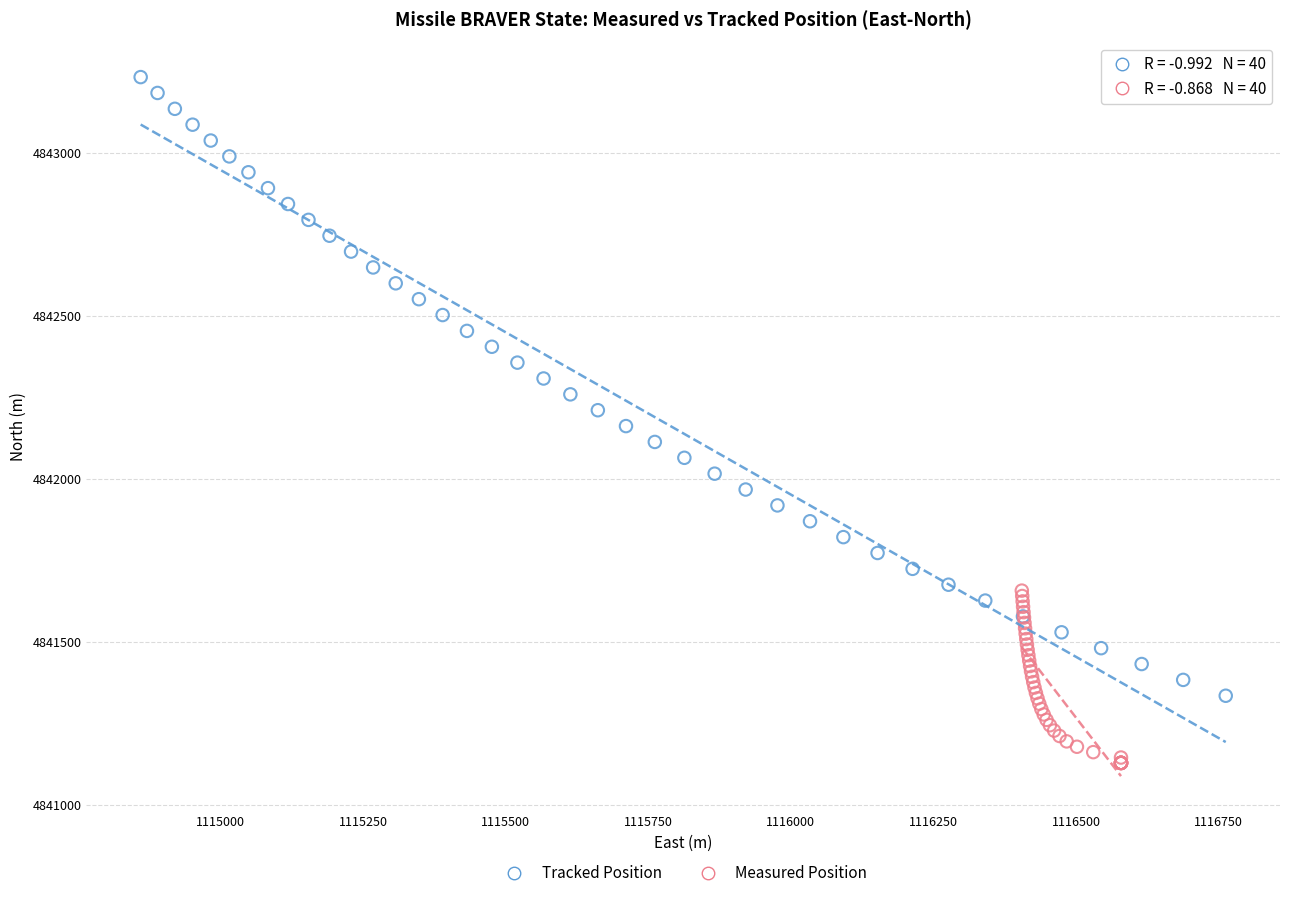

Which series reaches the minimum Y coordinate?

Measured Position